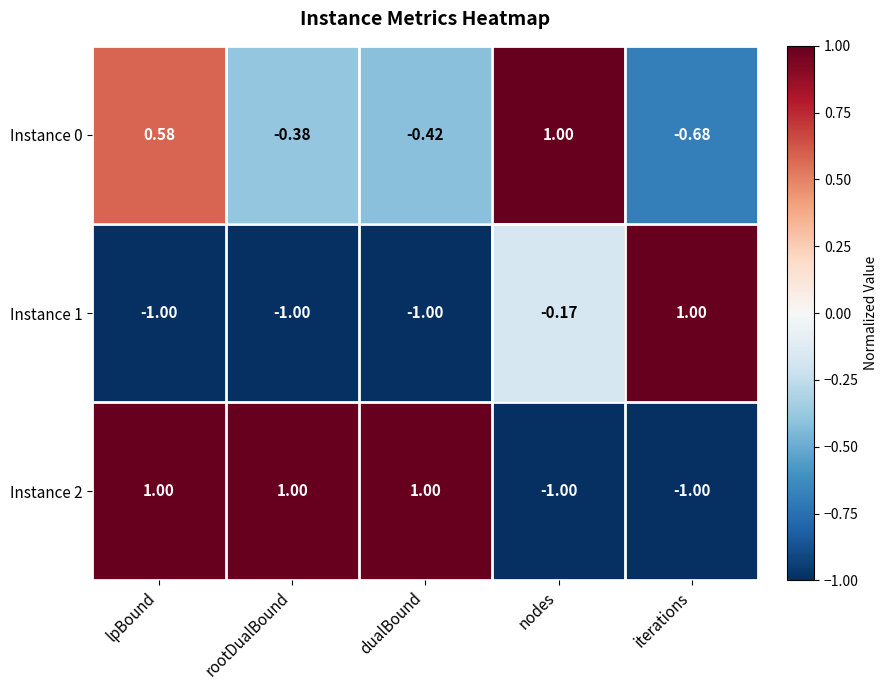

List the labels in order of Instance 0 value, smallest first.

iterations, dualBound, rootDualBound, lpBound, nodes